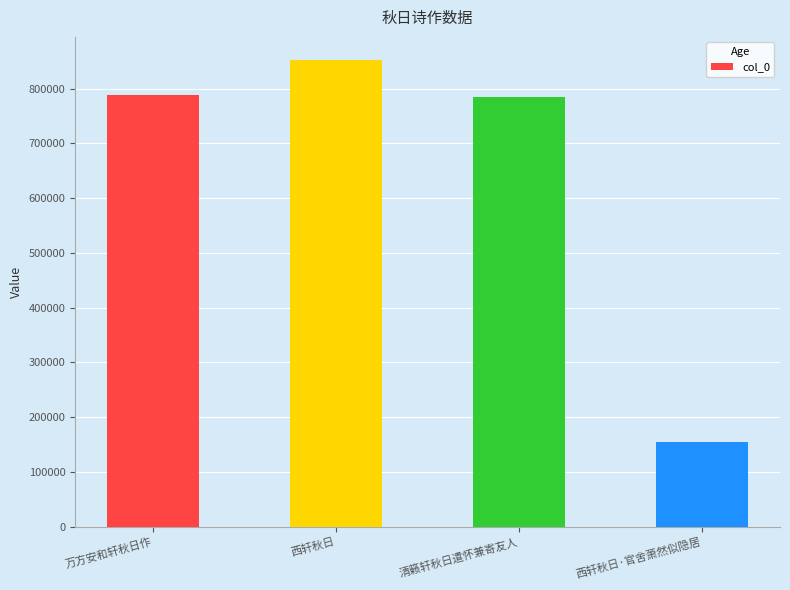

What is the average value?

645200